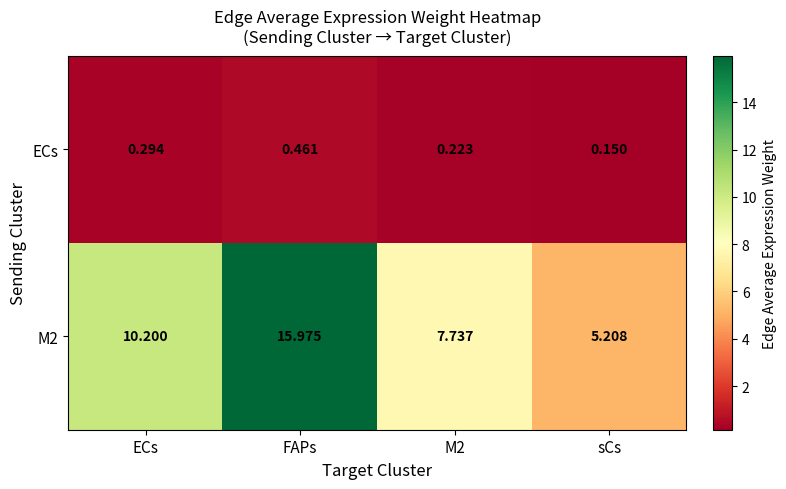

Which label corresponds to the largest value in the chart?

FAPs